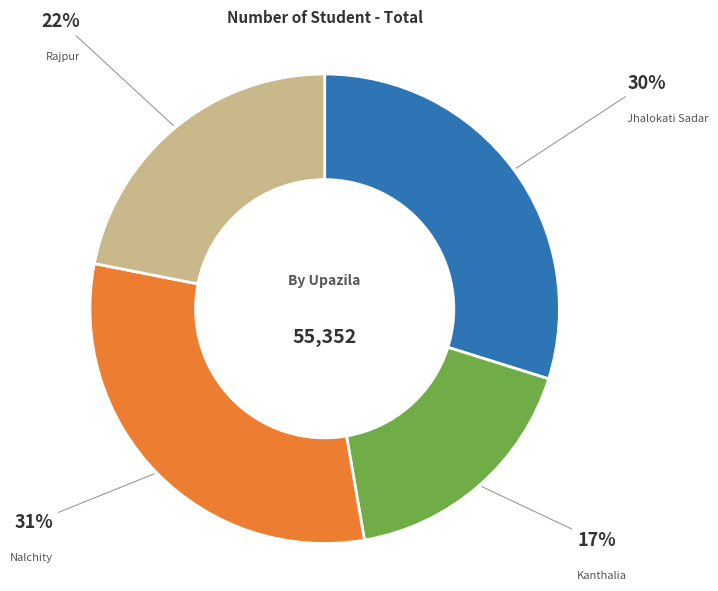

Is there a majority slice in this chart?

No